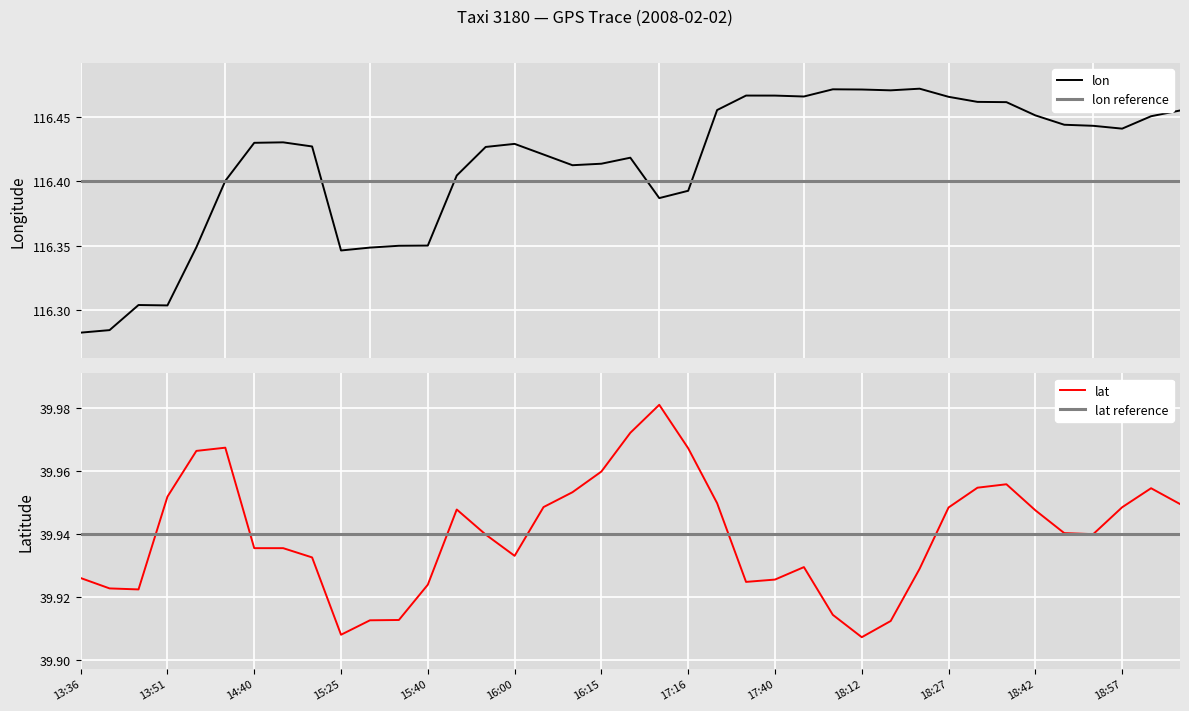

What is the label of the 38th point from the left?

19:02